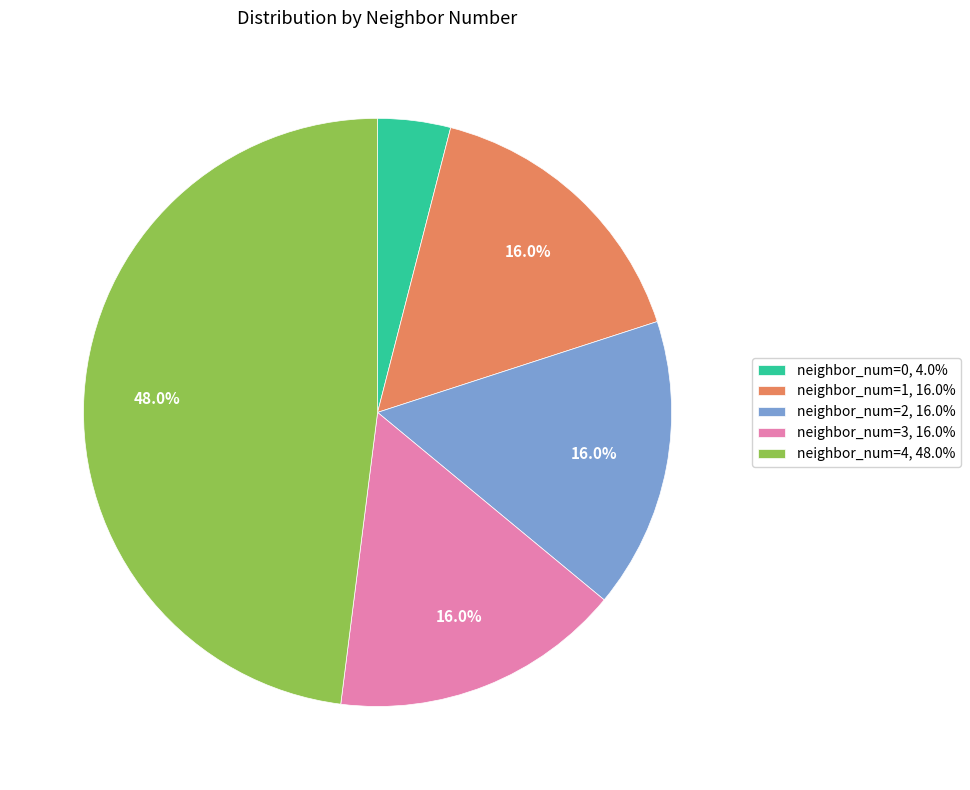

Which slice is the smallest?

neighbor_num=0